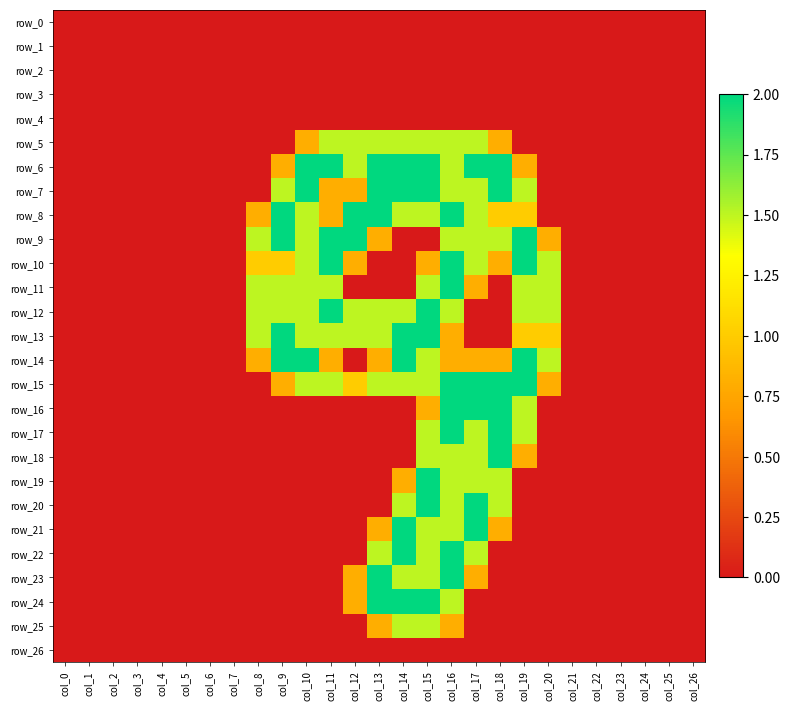

Reading right to left, what are all the values shown in this chart?

row_0: col_26=0.0	col_25=0.0	col_24=0.0	col_23=0.0	col_22=0.0	col_21=0.0	col_20=0.0	col_19=0.0	col_18=0.0	col_17=0.0	col_16=0.0	col_15=0.0	col_14=0.0	col_13=0.0	col_12=0.0	col_11=0.0	col_10=0.0	col_9=0.0	col_8=0.0	col_7=0.0	col_6=0.0	col_5=0.0	col_4=0.0	col_3=0.0	col_2=0.0	col_1=0.0	col_0=0.0
row_1: col_26=0.0	col_25=0.0	col_24=0.0	col_23=0.0	col_22=0.0	col_21=0.0	col_20=0.0	col_19=0.0	col_18=0.0	col_17=0.0	col_16=0.0	col_15=0.0	col_14=0.0	col_13=0.0	col_12=0.0	col_11=0.0	col_10=0.0	col_9=0.0	col_8=0.0	col_7=0.0	col_6=0.0	col_5=0.0	col_4=0.0	col_3=0.0	col_2=0.0	col_1=0.0	col_0=0.0
row_2: col_26=0.0	col_25=0.0	col_24=0.0	col_23=0.0	col_22=0.0	col_21=0.0	col_20=0.0	col_19=0.0	col_18=0.0	col_17=0.0	col_16=0.0	col_15=0.0	col_14=0.0	col_13=0.0	col_12=0.0	col_11=0.0	col_10=0.0	col_9=0.0	col_8=0.0	col_7=0.0	col_6=0.0	col_5=0.0	col_4=0.0	col_3=0.0	col_2=0.0	col_1=0.0	col_0=0.0
row_3: col_26=0.0	col_25=0.0	col_24=0.0	col_23=0.0	col_22=0.0	col_21=0.0	col_20=0.0	col_19=0.0	col_18=0.0	col_17=0.0	col_16=0.0	col_15=0.0	col_14=0.0	col_13=0.0	col_12=0.0	col_11=0.0	col_10=0.0	col_9=0.0	col_8=0.0	col_7=0.0	col_6=0.0	col_5=0.0	col_4=0.0	col_3=0.0	col_2=0.0	col_1=0.0	col_0=0.0
row_4: col_26=0.0	col_25=0.0	col_24=0.0	col_23=0.0	col_22=0.0	col_21=0.0	col_20=0.0	col_19=0.0	col_18=0.0	col_17=0.0	col_16=0.0	col_15=0.0	col_14=0.0	col_13=0.0	col_12=0.0	col_11=0.0	col_10=0.0	col_9=0.0	col_8=0.0	col_7=0.0	col_6=0.0	col_5=0.0	col_4=0.0	col_3=0.0	col_2=0.0	col_1=0.0	col_0=0.0
row_5: col_26=0.0	col_25=0.0	col_24=0.0	col_23=0.0	col_22=0.0	col_21=0.0	col_20=0.0	col_19=0.0	col_18=0.8	col_17=1.5	col_16=1.5	col_15=1.5	col_14=1.5	col_13=1.5	col_12=1.5	col_11=1.5	col_10=0.8	col_9=0.0	col_8=0.0	col_7=0.0	col_6=0.0	col_5=0.0	col_4=0.0	col_3=0.0	col_2=0.0	col_1=0.0	col_0=0.0
row_6: col_26=0.0	col_25=0.0	col_24=0.0	col_23=0.0	col_22=0.0	col_21=0.0	col_20=0.0	col_19=0.8	col_18=2.0	col_17=2.0	col_16=1.5	col_15=2.0	col_14=2.0	col_13=2.0	col_12=1.5	col_11=2.0	col_10=2.0	col_9=0.8	col_8=0.0	col_7=0.0	col_6=0.0	col_5=0.0	col_4=0.0	col_3=0.0	col_2=0.0	col_1=0.0	col_0=0.0
row_7: col_26=0.0	col_25=0.0	col_24=0.0	col_23=0.0	col_22=0.0	col_21=0.0	col_20=0.0	col_19=1.5	col_18=2.0	col_17=1.5	col_16=1.5	col_15=2.0	col_14=2.0	col_13=2.0	col_12=0.8	col_11=0.8	col_10=2.0	col_9=1.5	col_8=0.0	col_7=0.0	col_6=0.0	col_5=0.0	col_4=0.0	col_3=0.0	col_2=0.0	col_1=0.0	col_0=0.0
row_8: col_26=0.0	col_25=0.0	col_24=0.0	col_23=0.0	col_22=0.0	col_21=0.0	col_20=0.0	col_19=1.0	col_18=1.0	col_17=1.5	col_16=2.0	col_15=1.5	col_14=1.5	col_13=2.0	col_12=2.0	col_11=0.8	col_10=1.5	col_9=2.0	col_8=0.8	col_7=0.0	col_6=0.0	col_5=0.0	col_4=0.0	col_3=0.0	col_2=0.0	col_1=0.0	col_0=0.0
row_9: col_26=0.0	col_25=0.0	col_24=0.0	col_23=0.0	col_22=0.0	col_21=0.0	col_20=0.8	col_19=2.0	col_18=1.5	col_17=1.5	col_16=1.5	col_15=0.0	col_14=0.0	col_13=0.8	col_12=2.0	col_11=2.0	col_10=1.5	col_9=2.0	col_8=1.5	col_7=0.0	col_6=0.0	col_5=0.0	col_4=0.0	col_3=0.0	col_2=0.0	col_1=0.0	col_0=0.0
row_10: col_26=0.0	col_25=0.0	col_24=0.0	col_23=0.0	col_22=0.0	col_21=0.0	col_20=1.5	col_19=2.0	col_18=0.8	col_17=1.5	col_16=2.0	col_15=0.8	col_14=0.0	col_13=0.0	col_12=0.8	col_11=2.0	col_10=1.5	col_9=1.0	col_8=1.0	col_7=0.0	col_6=0.0	col_5=0.0	col_4=0.0	col_3=0.0	col_2=0.0	col_1=0.0	col_0=0.0
row_11: col_26=0.0	col_25=0.0	col_24=0.0	col_23=0.0	col_22=0.0	col_21=0.0	col_20=1.5	col_19=1.5	col_18=0.0	col_17=0.8	col_16=2.0	col_15=1.5	col_14=0.0	col_13=0.0	col_12=0.0	col_11=1.5	col_10=1.5	col_9=1.5	col_8=1.5	col_7=0.0	col_6=0.0	col_5=0.0	col_4=0.0	col_3=0.0	col_2=0.0	col_1=0.0	col_0=0.0
row_12: col_26=0.0	col_25=0.0	col_24=0.0	col_23=0.0	col_22=0.0	col_21=0.0	col_20=1.5	col_19=1.5	col_18=0.0	col_17=0.0	col_16=1.5	col_15=2.0	col_14=1.5	col_13=1.5	col_12=1.5	col_11=2.0	col_10=1.5	col_9=1.5	col_8=1.5	col_7=0.0	col_6=0.0	col_5=0.0	col_4=0.0	col_3=0.0	col_2=0.0	col_1=0.0	col_0=0.0
row_13: col_26=0.0	col_25=0.0	col_24=0.0	col_23=0.0	col_22=0.0	col_21=0.0	col_20=1.0	col_19=1.0	col_18=0.0	col_17=0.0	col_16=0.8	col_15=2.0	col_14=2.0	col_13=1.5	col_12=1.5	col_11=1.5	col_10=1.5	col_9=2.0	col_8=1.5	col_7=0.0	col_6=0.0	col_5=0.0	col_4=0.0	col_3=0.0	col_2=0.0	col_1=0.0	col_0=0.0
row_14: col_26=0.0	col_25=0.0	col_24=0.0	col_23=0.0	col_22=0.0	col_21=0.0	col_20=1.5	col_19=2.0	col_18=0.8	col_17=0.8	col_16=0.8	col_15=1.5	col_14=2.0	col_13=0.8	col_12=0.0	col_11=0.8	col_10=2.0	col_9=2.0	col_8=0.8	col_7=0.0	col_6=0.0	col_5=0.0	col_4=0.0	col_3=0.0	col_2=0.0	col_1=0.0	col_0=0.0
row_15: col_26=0.0	col_25=0.0	col_24=0.0	col_23=0.0	col_22=0.0	col_21=0.0	col_20=0.8	col_19=2.0	col_18=2.0	col_17=2.0	col_16=2.0	col_15=1.5	col_14=1.5	col_13=1.5	col_12=1.0	col_11=1.5	col_10=1.5	col_9=0.8	col_8=0.0	col_7=0.0	col_6=0.0	col_5=0.0	col_4=0.0	col_3=0.0	col_2=0.0	col_1=0.0	col_0=0.0
row_16: col_26=0.0	col_25=0.0	col_24=0.0	col_23=0.0	col_22=0.0	col_21=0.0	col_20=0.0	col_19=1.5	col_18=2.0	col_17=2.0	col_16=2.0	col_15=0.8	col_14=0.0	col_13=0.0	col_12=0.0	col_11=0.0	col_10=0.0	col_9=0.0	col_8=0.0	col_7=0.0	col_6=0.0	col_5=0.0	col_4=0.0	col_3=0.0	col_2=0.0	col_1=0.0	col_0=0.0
row_17: col_26=0.0	col_25=0.0	col_24=0.0	col_23=0.0	col_22=0.0	col_21=0.0	col_20=0.0	col_19=1.5	col_18=2.0	col_17=1.5	col_16=2.0	col_15=1.5	col_14=0.0	col_13=0.0	col_12=0.0	col_11=0.0	col_10=0.0	col_9=0.0	col_8=0.0	col_7=0.0	col_6=0.0	col_5=0.0	col_4=0.0	col_3=0.0	col_2=0.0	col_1=0.0	col_0=0.0
row_18: col_26=0.0	col_25=0.0	col_24=0.0	col_23=0.0	col_22=0.0	col_21=0.0	col_20=0.0	col_19=0.8	col_18=2.0	col_17=1.5	col_16=1.5	col_15=1.5	col_14=0.0	col_13=0.0	col_12=0.0	col_11=0.0	col_10=0.0	col_9=0.0	col_8=0.0	col_7=0.0	col_6=0.0	col_5=0.0	col_4=0.0	col_3=0.0	col_2=0.0	col_1=0.0	col_0=0.0
row_19: col_26=0.0	col_25=0.0	col_24=0.0	col_23=0.0	col_22=0.0	col_21=0.0	col_20=0.0	col_19=0.0	col_18=1.5	col_17=1.5	col_16=1.5	col_15=2.0	col_14=0.8	col_13=0.0	col_12=0.0	col_11=0.0	col_10=0.0	col_9=0.0	col_8=0.0	col_7=0.0	col_6=0.0	col_5=0.0	col_4=0.0	col_3=0.0	col_2=0.0	col_1=0.0	col_0=0.0
row_20: col_26=0.0	col_25=0.0	col_24=0.0	col_23=0.0	col_22=0.0	col_21=0.0	col_20=0.0	col_19=0.0	col_18=1.5	col_17=2.0	col_16=1.5	col_15=2.0	col_14=1.5	col_13=0.0	col_12=0.0	col_11=0.0	col_10=0.0	col_9=0.0	col_8=0.0	col_7=0.0	col_6=0.0	col_5=0.0	col_4=0.0	col_3=0.0	col_2=0.0	col_1=0.0	col_0=0.0
row_21: col_26=0.0	col_25=0.0	col_24=0.0	col_23=0.0	col_22=0.0	col_21=0.0	col_20=0.0	col_19=0.0	col_18=0.8	col_17=2.0	col_16=1.5	col_15=1.5	col_14=2.0	col_13=0.8	col_12=0.0	col_11=0.0	col_10=0.0	col_9=0.0	col_8=0.0	col_7=0.0	col_6=0.0	col_5=0.0	col_4=0.0	col_3=0.0	col_2=0.0	col_1=0.0	col_0=0.0
row_22: col_26=0.0	col_25=0.0	col_24=0.0	col_23=0.0	col_22=0.0	col_21=0.0	col_20=0.0	col_19=0.0	col_18=0.0	col_17=1.5	col_16=2.0	col_15=1.5	col_14=2.0	col_13=1.5	col_12=0.0	col_11=0.0	col_10=0.0	col_9=0.0	col_8=0.0	col_7=0.0	col_6=0.0	col_5=0.0	col_4=0.0	col_3=0.0	col_2=0.0	col_1=0.0	col_0=0.0
row_23: col_26=0.0	col_25=0.0	col_24=0.0	col_23=0.0	col_22=0.0	col_21=0.0	col_20=0.0	col_19=0.0	col_18=0.0	col_17=0.8	col_16=2.0	col_15=1.5	col_14=1.5	col_13=2.0	col_12=0.8	col_11=0.0	col_10=0.0	col_9=0.0	col_8=0.0	col_7=0.0	col_6=0.0	col_5=0.0	col_4=0.0	col_3=0.0	col_2=0.0	col_1=0.0	col_0=0.0
row_24: col_26=0.0	col_25=0.0	col_24=0.0	col_23=0.0	col_22=0.0	col_21=0.0	col_20=0.0	col_19=0.0	col_18=0.0	col_17=0.0	col_16=1.5	col_15=2.0	col_14=2.0	col_13=2.0	col_12=0.8	col_11=0.0	col_10=0.0	col_9=0.0	col_8=0.0	col_7=0.0	col_6=0.0	col_5=0.0	col_4=0.0	col_3=0.0	col_2=0.0	col_1=0.0	col_0=0.0
row_25: col_26=0.0	col_25=0.0	col_24=0.0	col_23=0.0	col_22=0.0	col_21=0.0	col_20=0.0	col_19=0.0	col_18=0.0	col_17=0.0	col_16=0.8	col_15=1.5	col_14=1.5	col_13=0.8	col_12=0.0	col_11=0.0	col_10=0.0	col_9=0.0	col_8=0.0	col_7=0.0	col_6=0.0	col_5=0.0	col_4=0.0	col_3=0.0	col_2=0.0	col_1=0.0	col_0=0.0
row_26: col_26=0.0	col_25=0.0	col_24=0.0	col_23=0.0	col_22=0.0	col_21=0.0	col_20=0.0	col_19=0.0	col_18=0.0	col_17=0.0	col_16=0.0	col_15=0.0	col_14=0.0	col_13=0.0	col_12=0.0	col_11=0.0	col_10=0.0	col_9=0.0	col_8=0.0	col_7=0.0	col_6=0.0	col_5=0.0	col_4=0.0	col_3=0.0	col_2=0.0	col_1=0.0	col_0=0.0